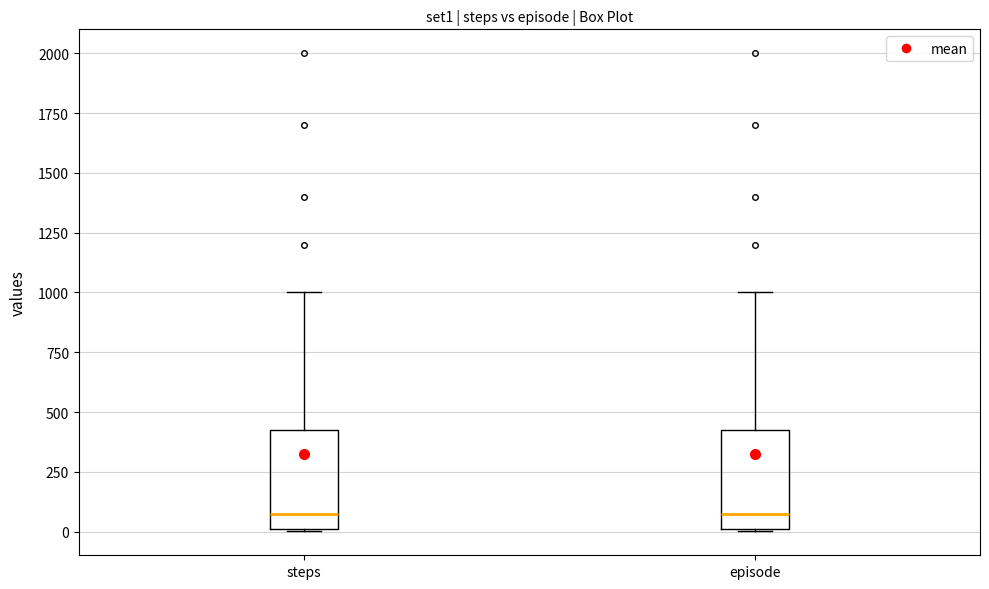

Reading left to right, read every box against the y-axis: the position of its median line, the range the box covers, and the ends of its whiskers. The values are not printed on the chart, so give them approximately, as read against the axis.

steps: median 100, box 0 to 450, whiskers 0 to 1000
episode: median 100, box 0 to 450, whiskers 0 to 1000